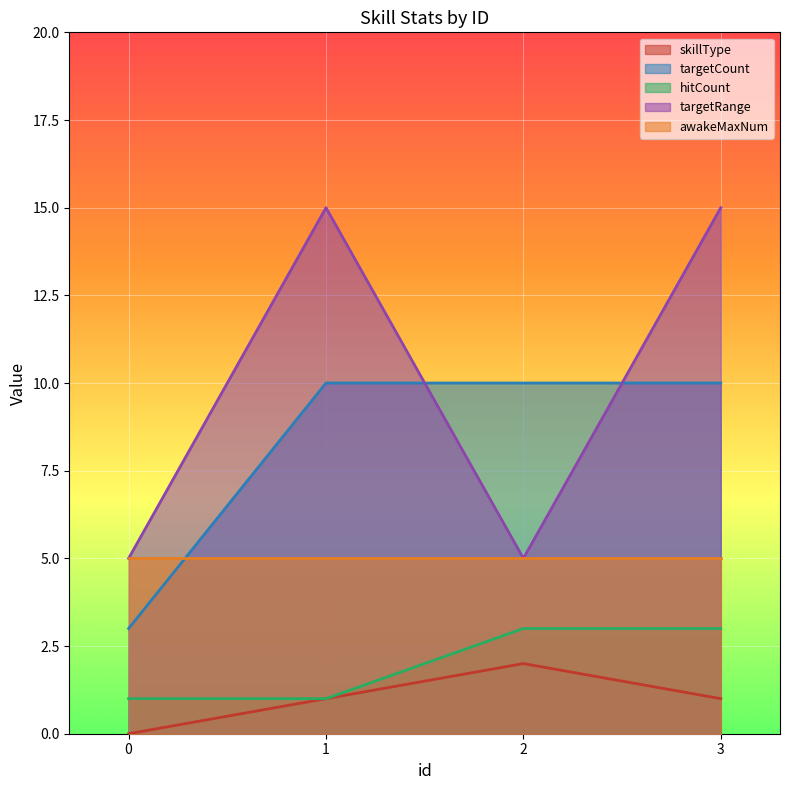

What are all the series names shown in the legend?

skillType, targetCount, hitCount, targetRange, awakeMaxNum